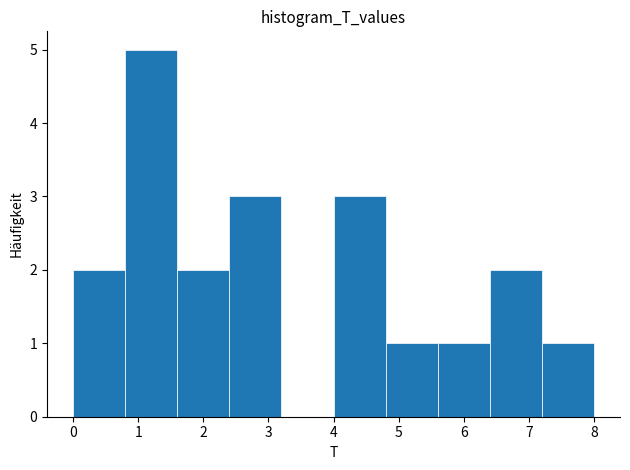

Which range on the x-axis has the tallest bar?

0.8 to 1.6